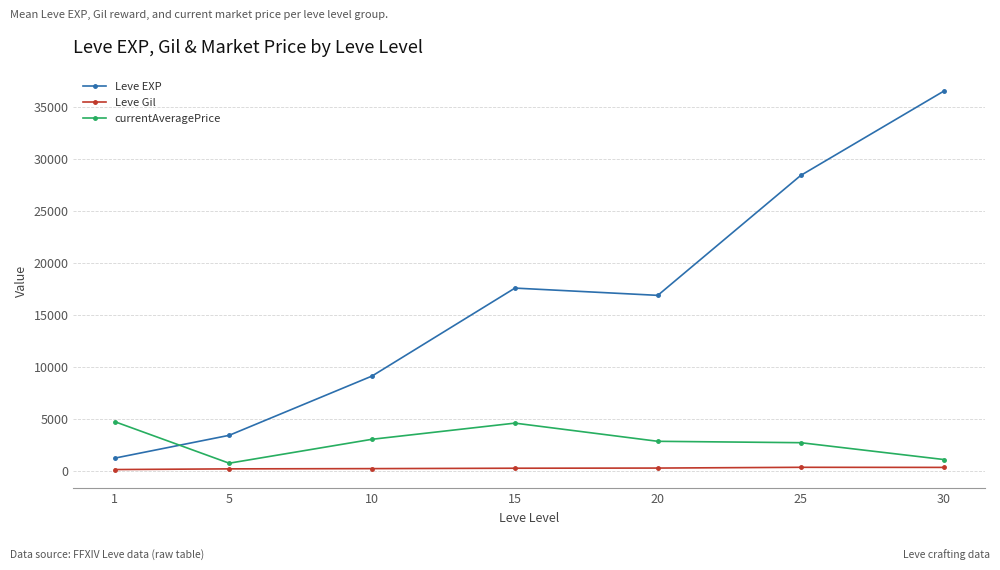

How many values in the Leve Gil series exceed 241?

4